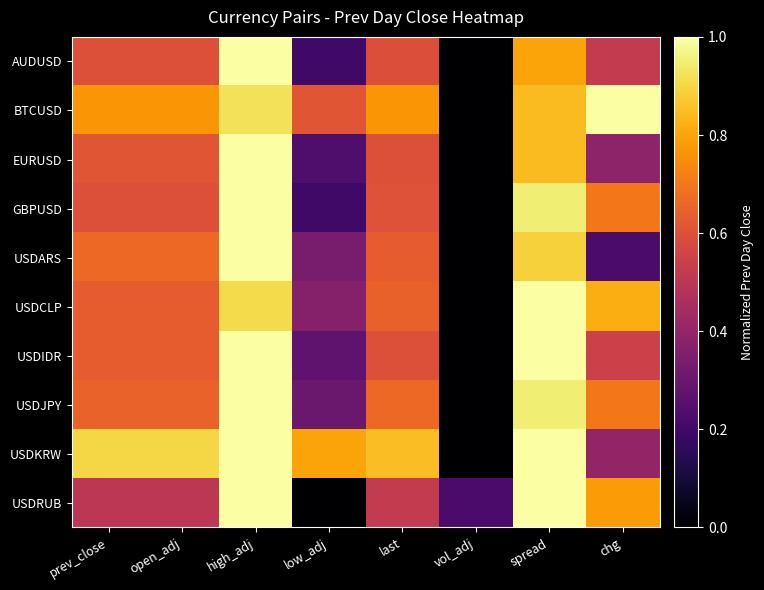

At how many categories does at least one series exceed 0?

8